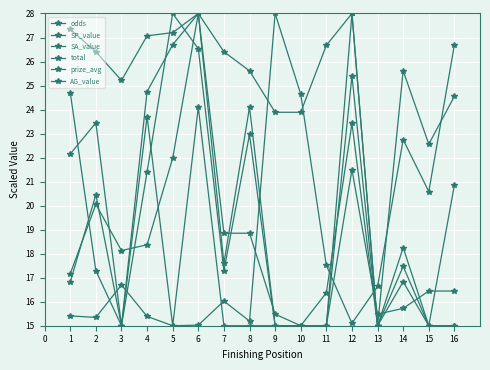

How many values in the total series exceed 18?

8